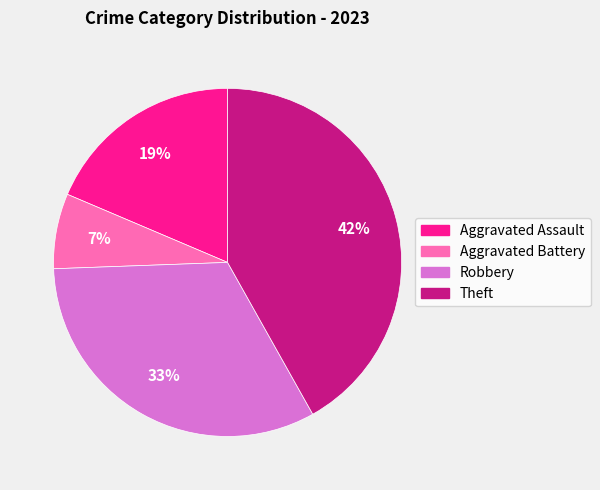

Rank the categories by value from lowest to highest.

Aggravated Battery, Aggravated Assault, Robbery, Theft